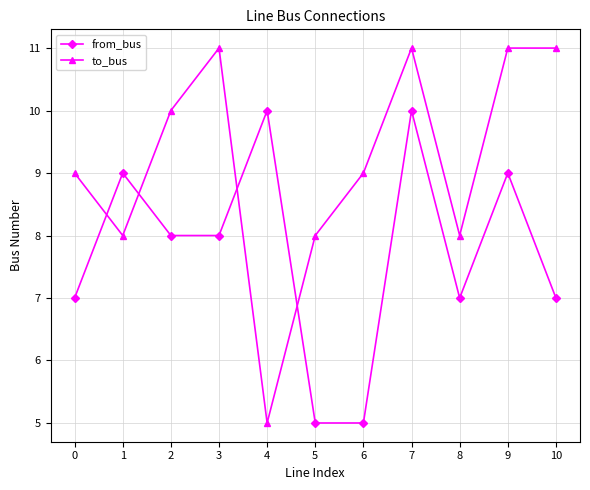

True or false: to_bus and from_bus cross at least once.

True